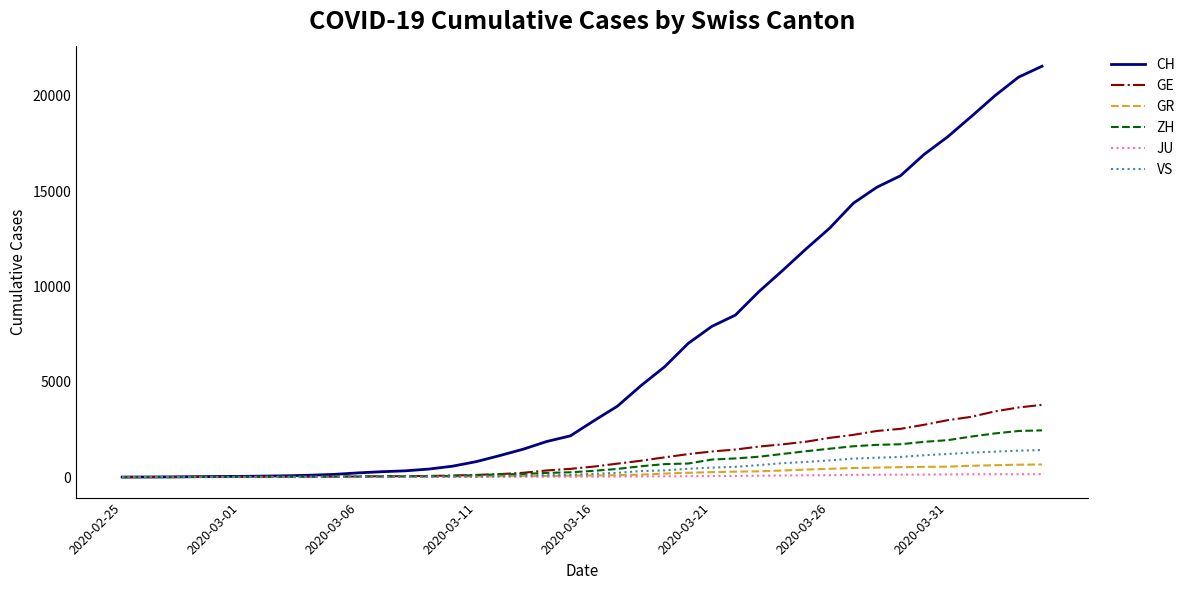

Which series has the widest spread of values?

CH